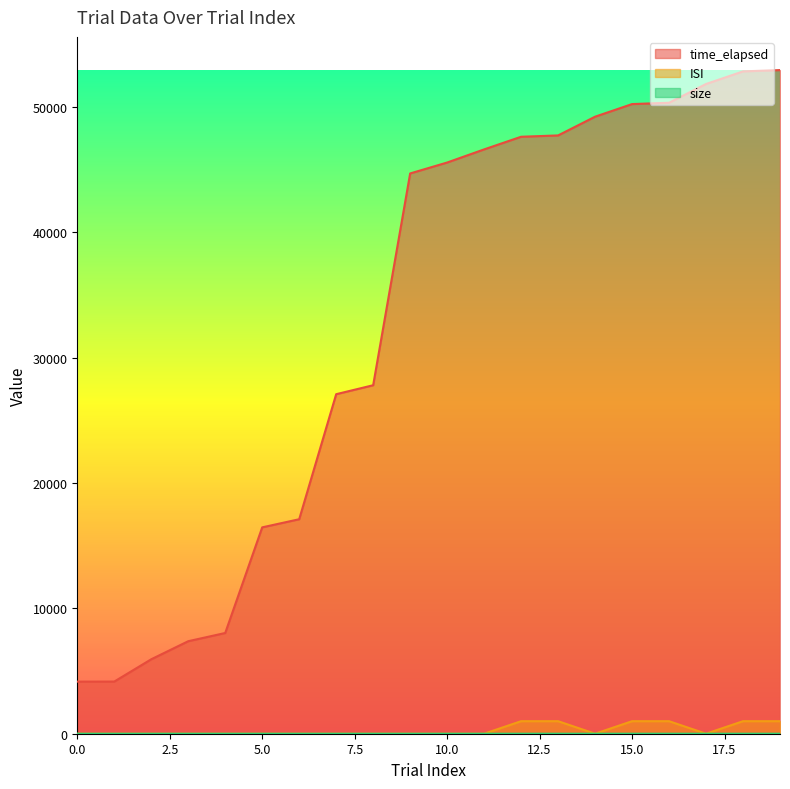

The value of size at 19 is 2. True or false?

True